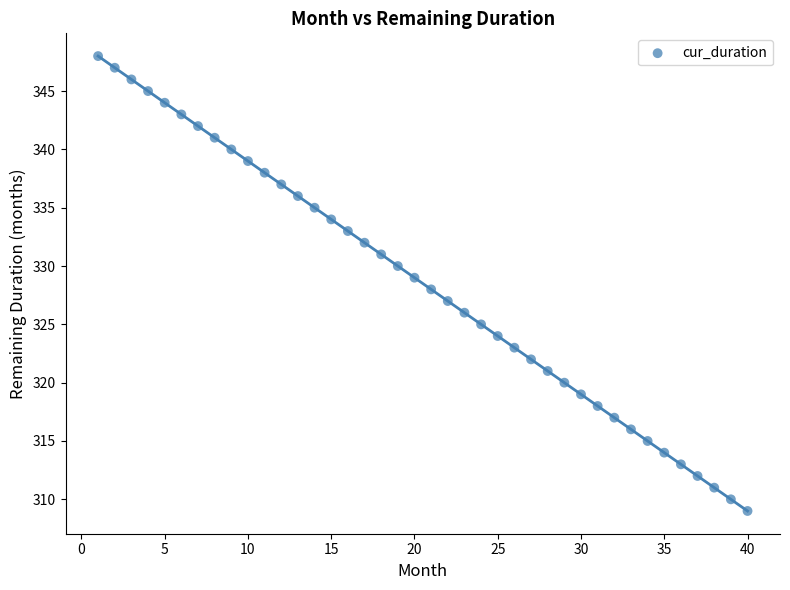

What is the range of Y values (max minus min)?

39